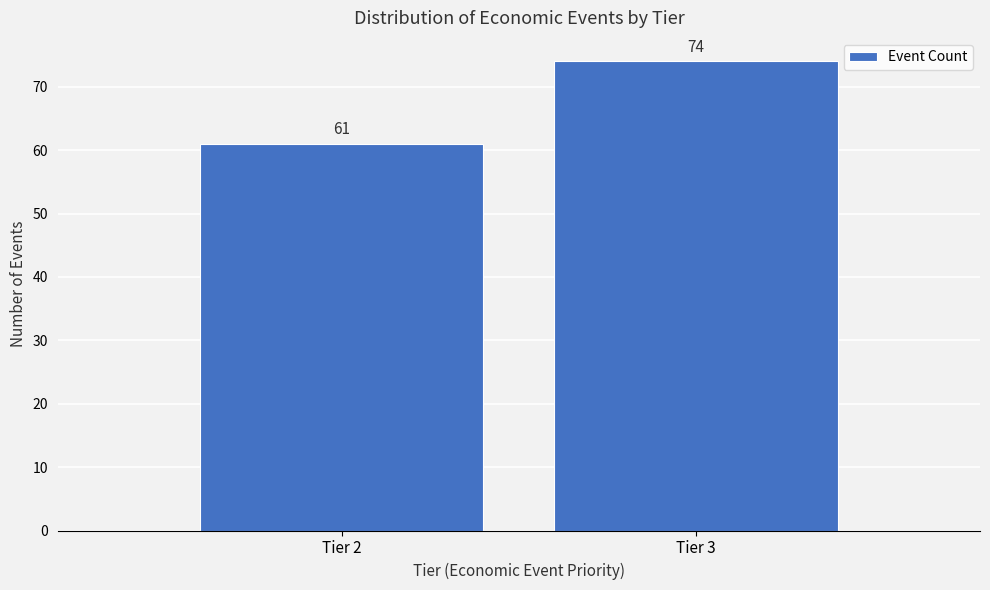

Reading left to right, list all the values displayed in this chart.

61	74